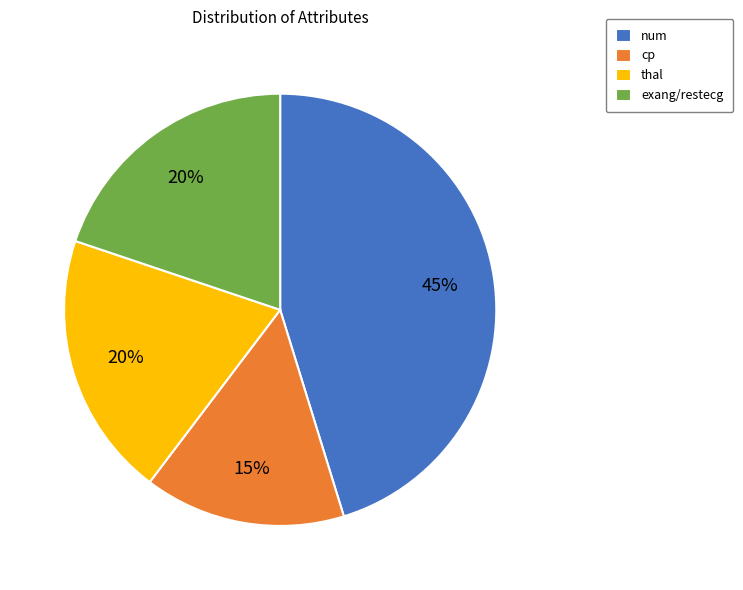

Is there a majority slice in this chart?

No